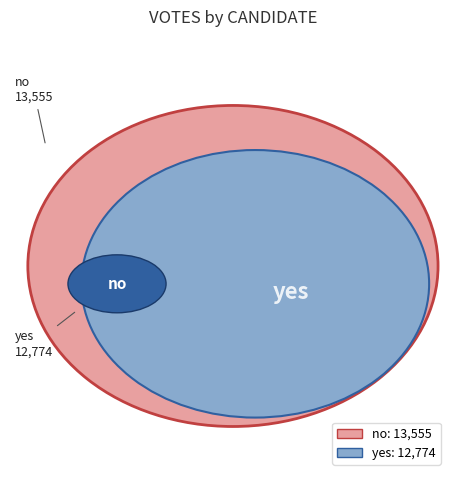

What is the total percentage of no and yes?

100.0%